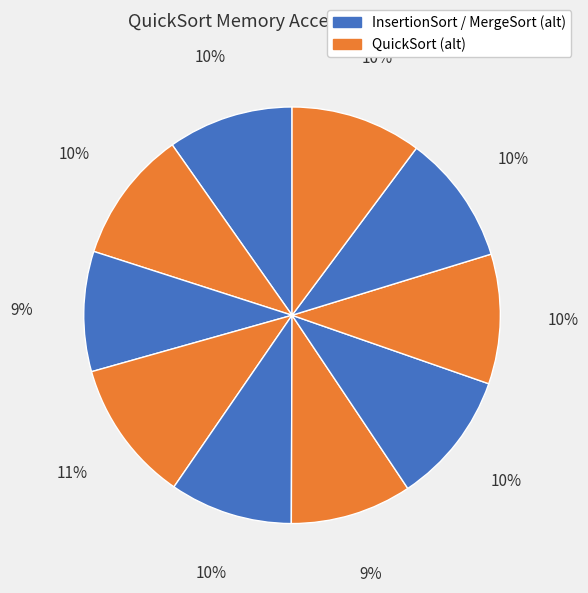

How many segments does this pie chart have?

10